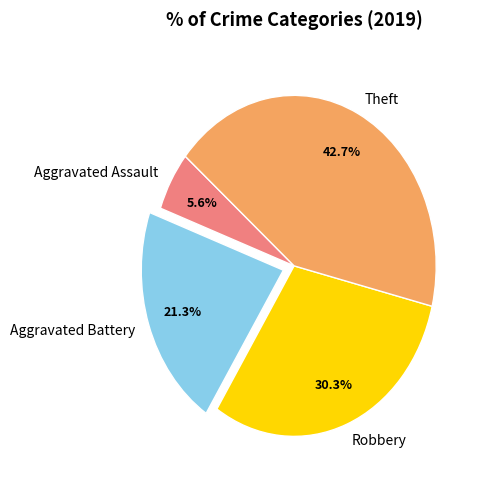

Which category has the smallest portion of the pie?

Aggravated Assault